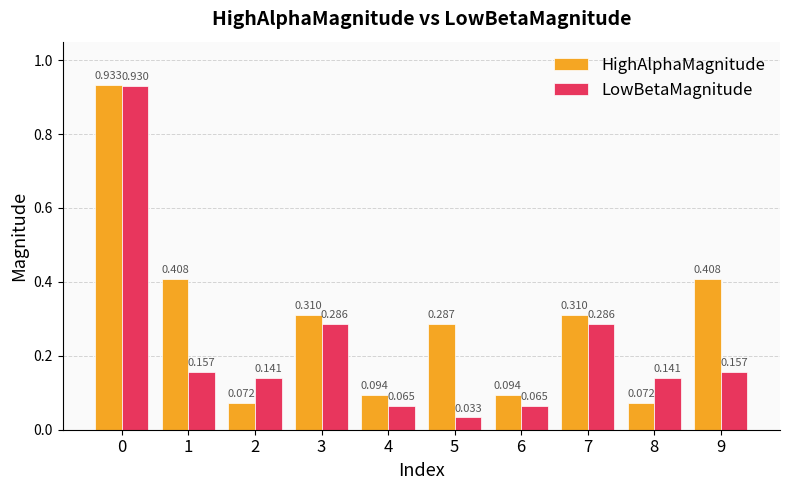

At 0, list the series in order from largest to smallest.

HighAlphaMagnitude, LowBetaMagnitude